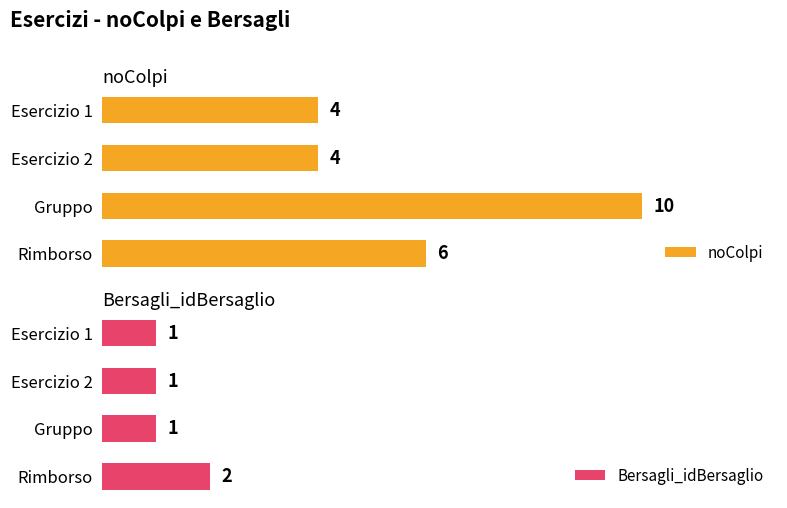

At which label is noColpi closest to 7?

Rimborso